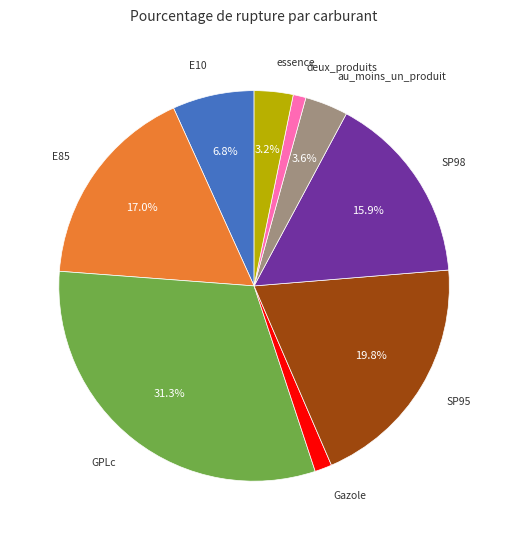

Combined, do SP95 and au_moins_un_produit account for over 50%?

No